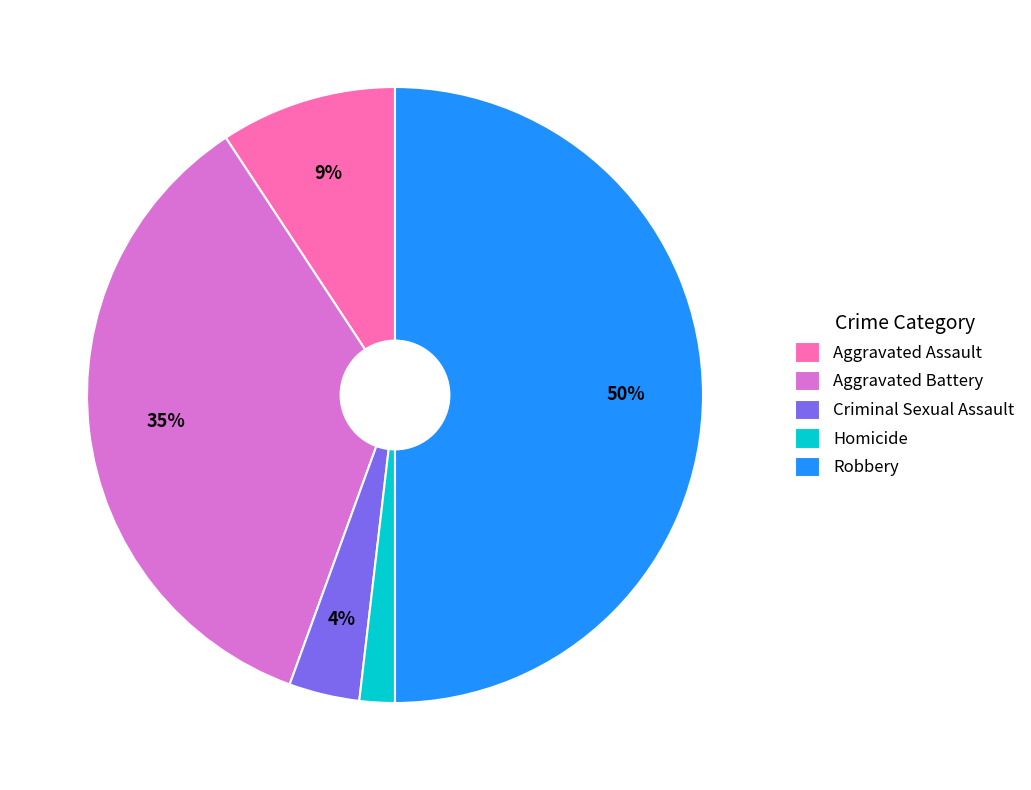

To the nearest percent, what percentage of the pie is Aggravated Battery?

35%